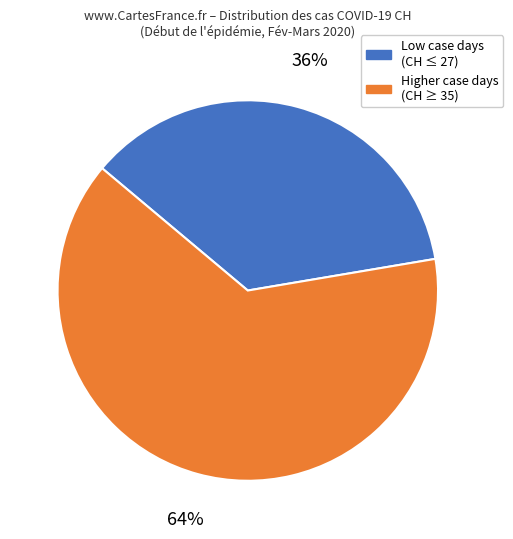

Does any single category account for the majority?

Yes